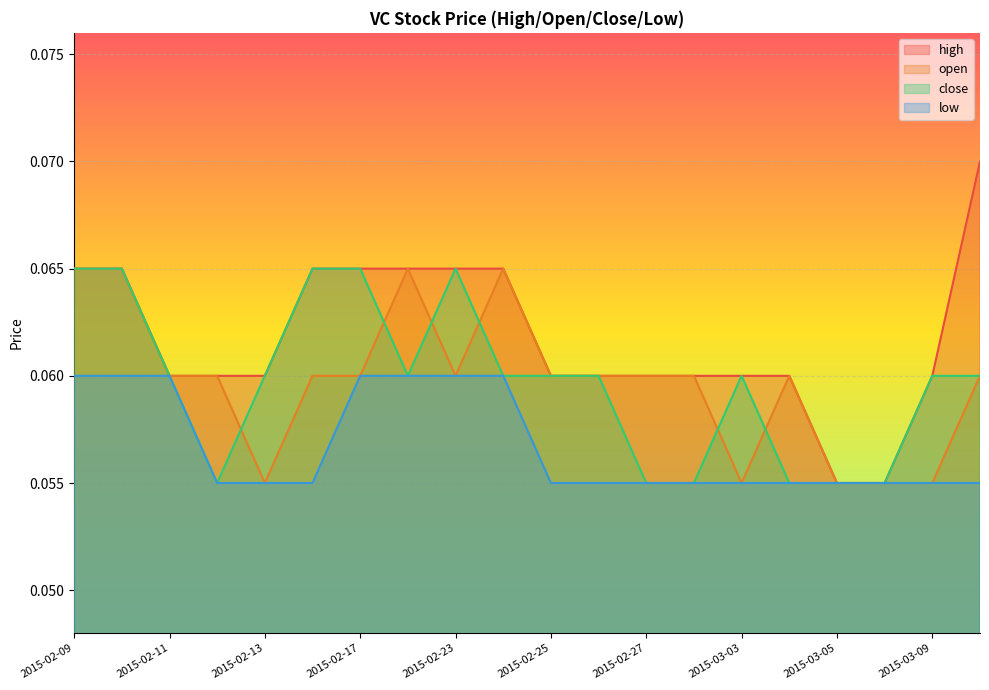

List the series in order of their peak value, highest first.

high, open, close, low